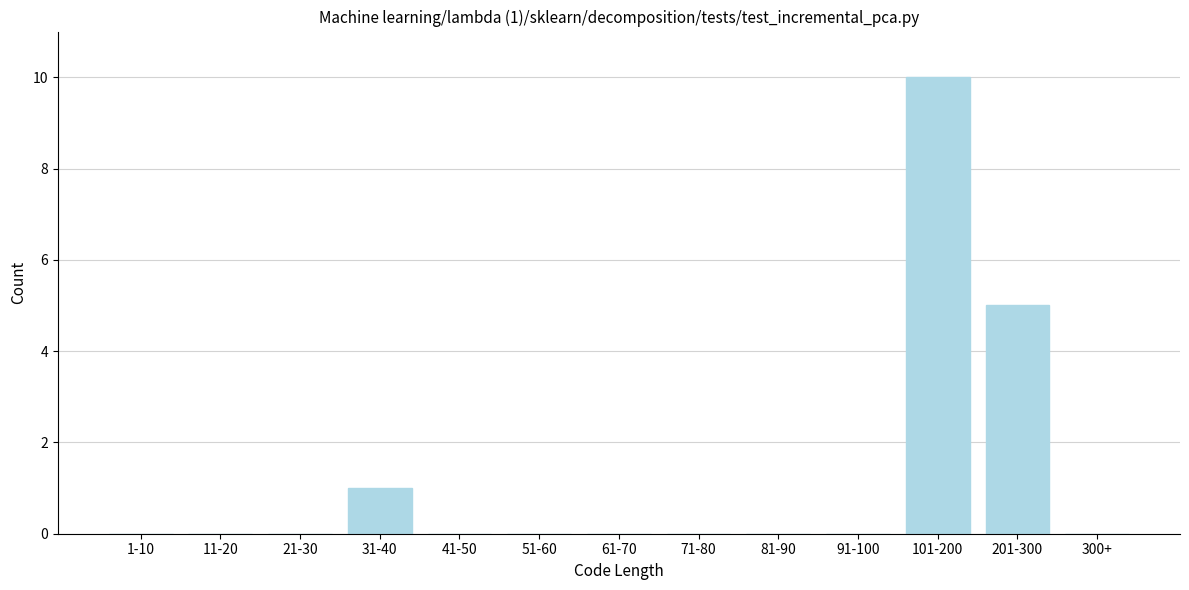

Reading left to right, list all the values displayed in this chart.

1-10=0	11-20=0	21-30=0	31-40=1	41-50=0	51-60=0	61-70=0	71-80=0	81-90=0	91-100=0	101-200=10	201-300=5	300+=0